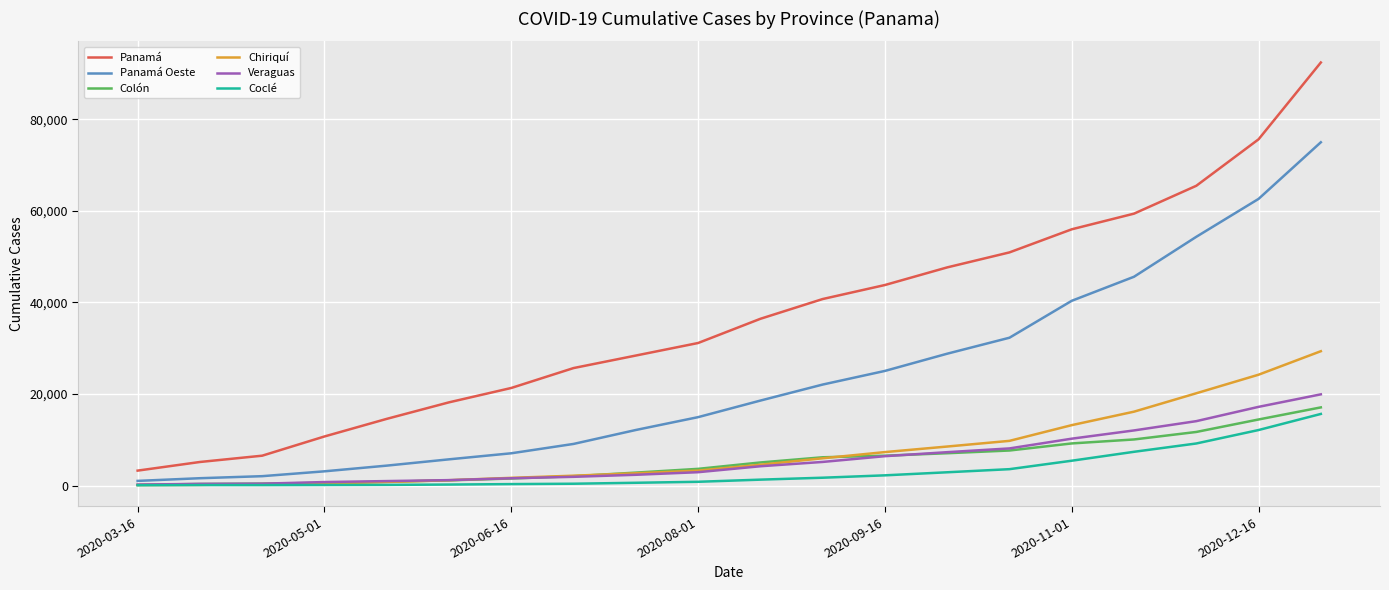

True or false: Veraguas and Panamá intersect in this chart.

False